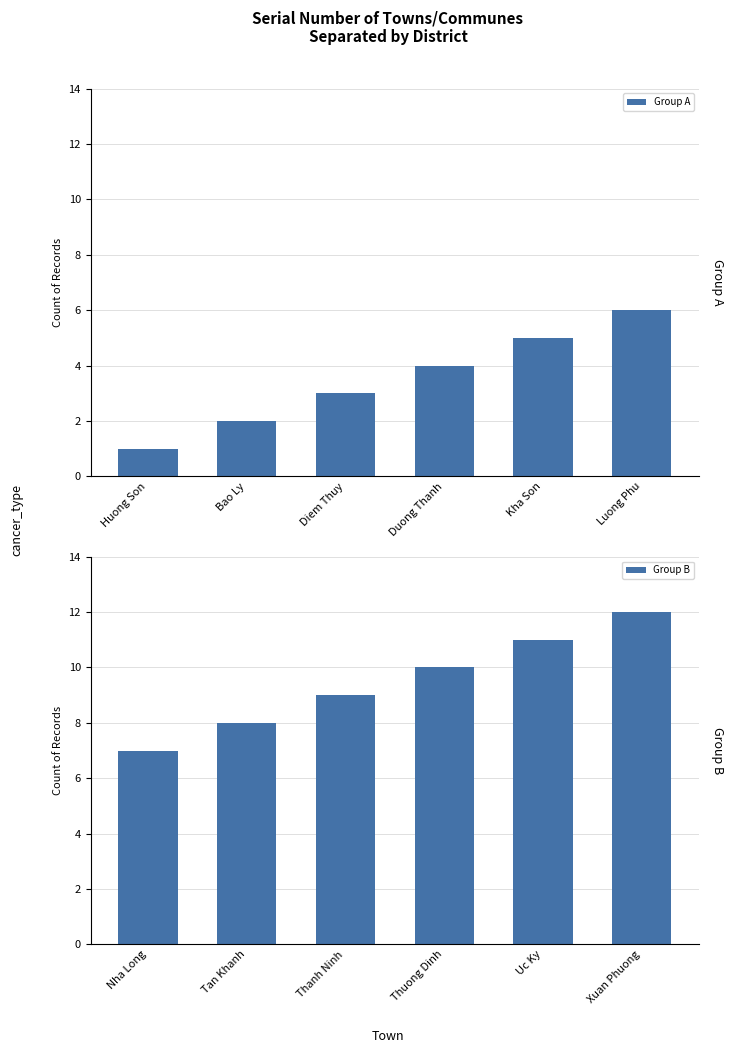

What is the approximate value of Group B at Xuan Phuong?

12